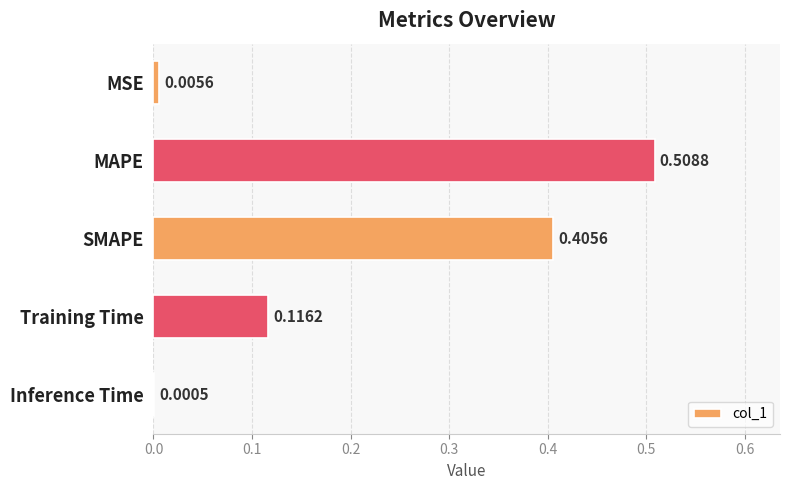

What is the sum of all values?

1.0